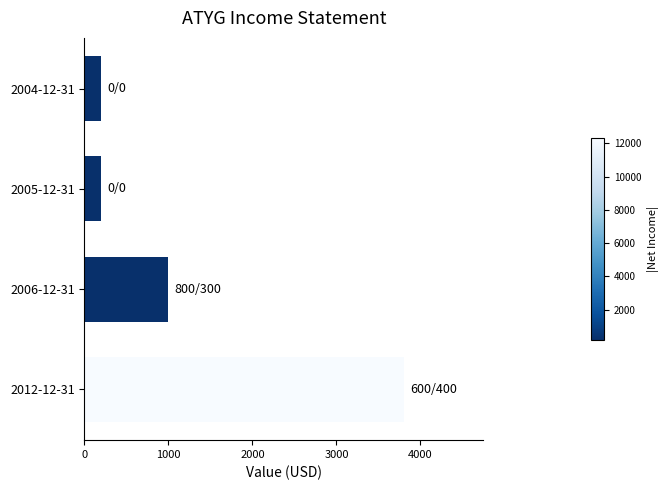

What is the label of the 1st bar from the top?

2004-12-31